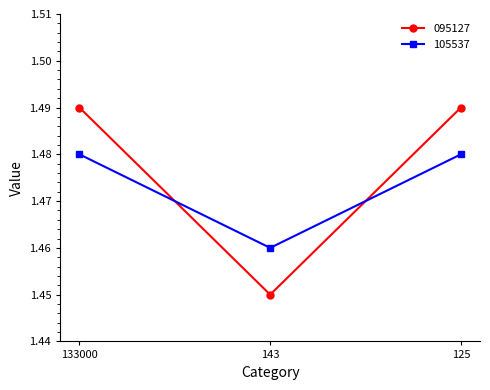

What is the sum of all 095127 values?

4.4